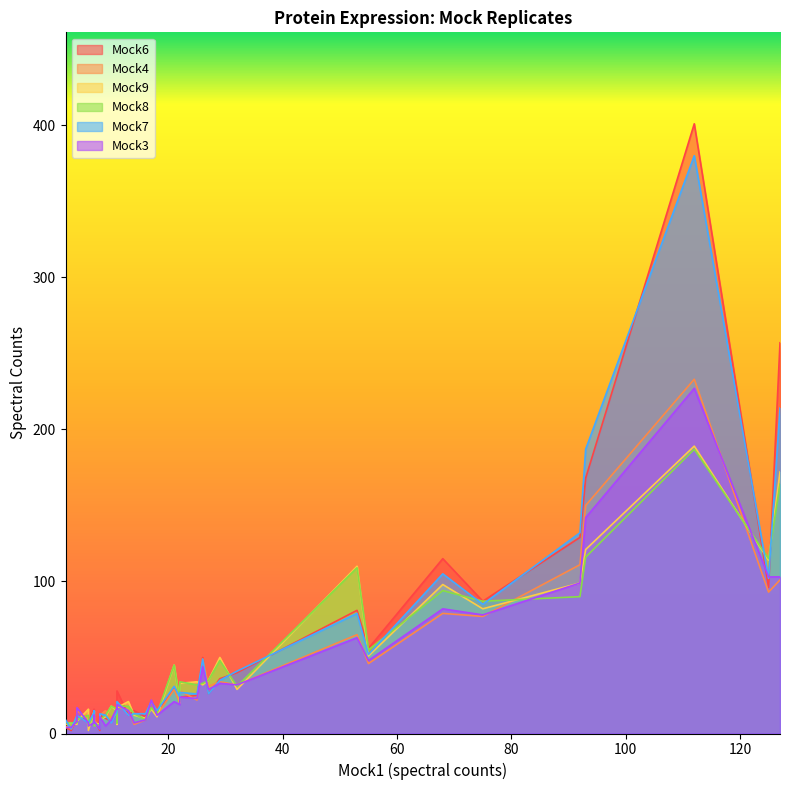

Is the value of Mock4 at 34 greater than the value of Mock9 at 22?

Yes